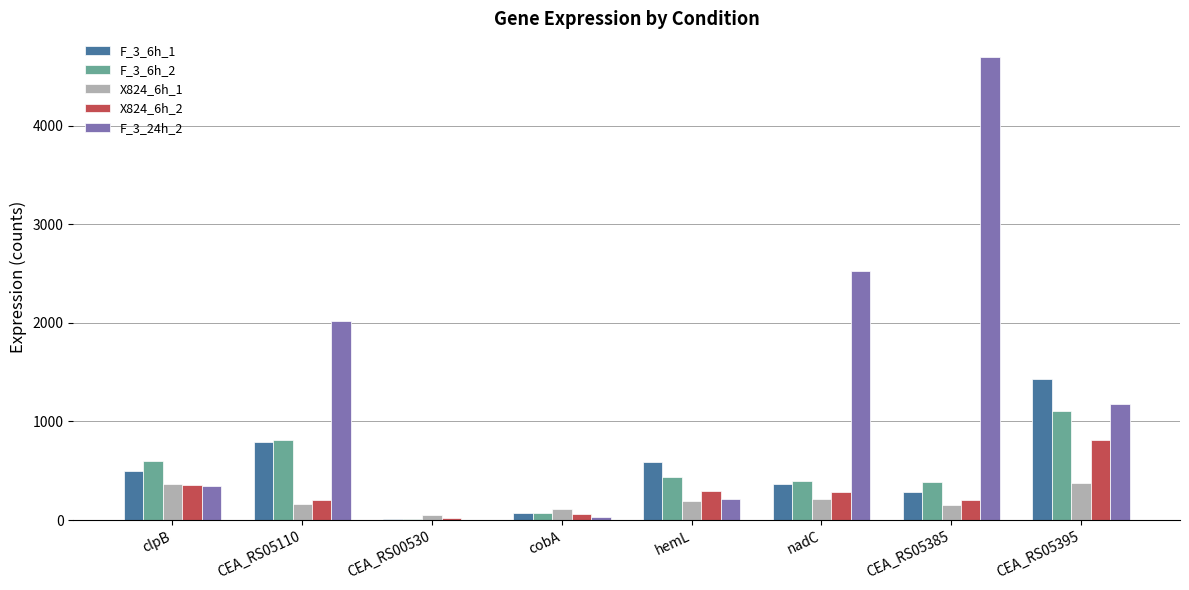

Does the chart contain stacked bars?

No